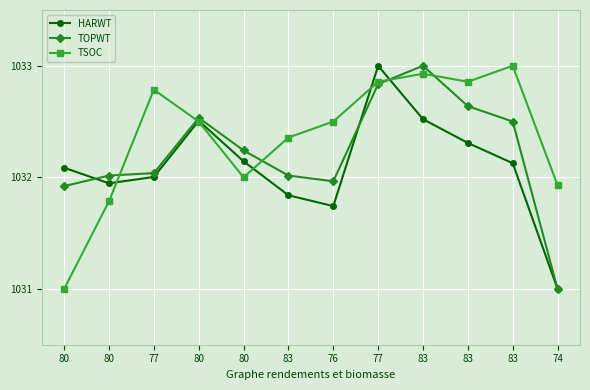

How many lines are shown in the chart?

3